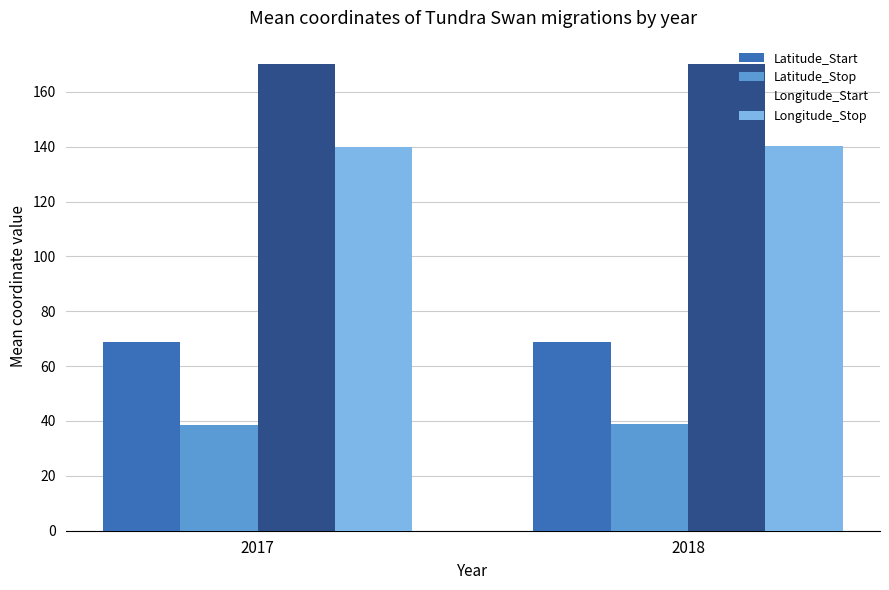

What is the spread (max minus min) of values at 2017?

131.4